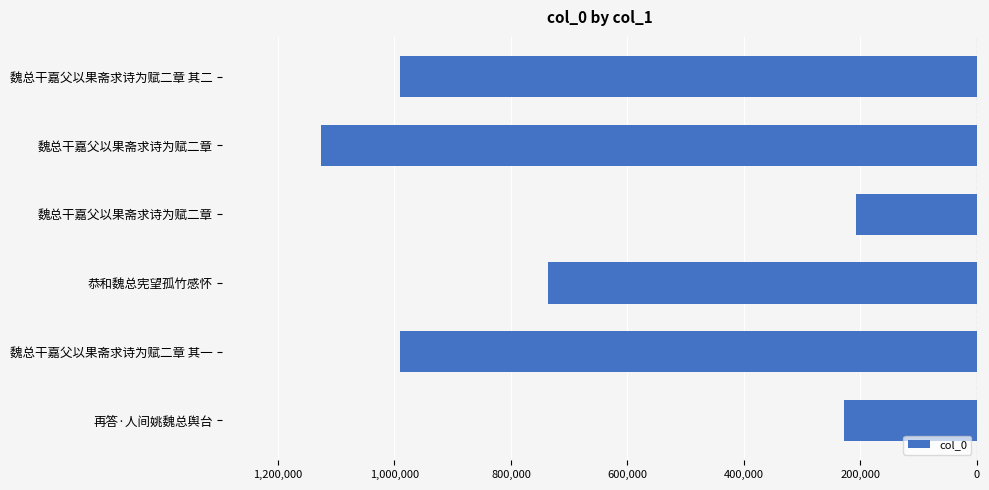

Does the chart contain any negative values?

Yes